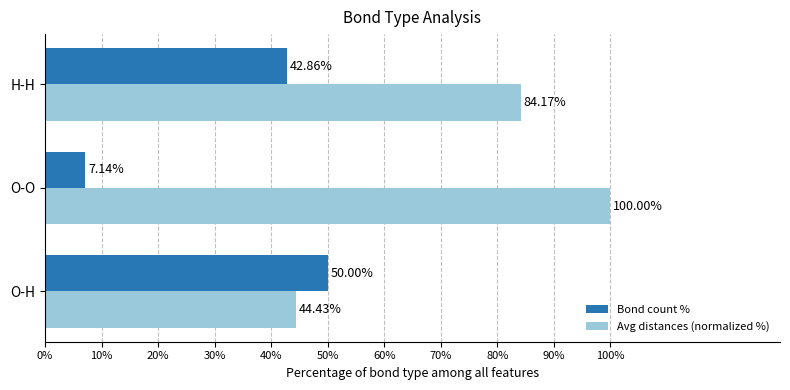

At which label is Avg distances (normalized %) closest to 72?

H-H